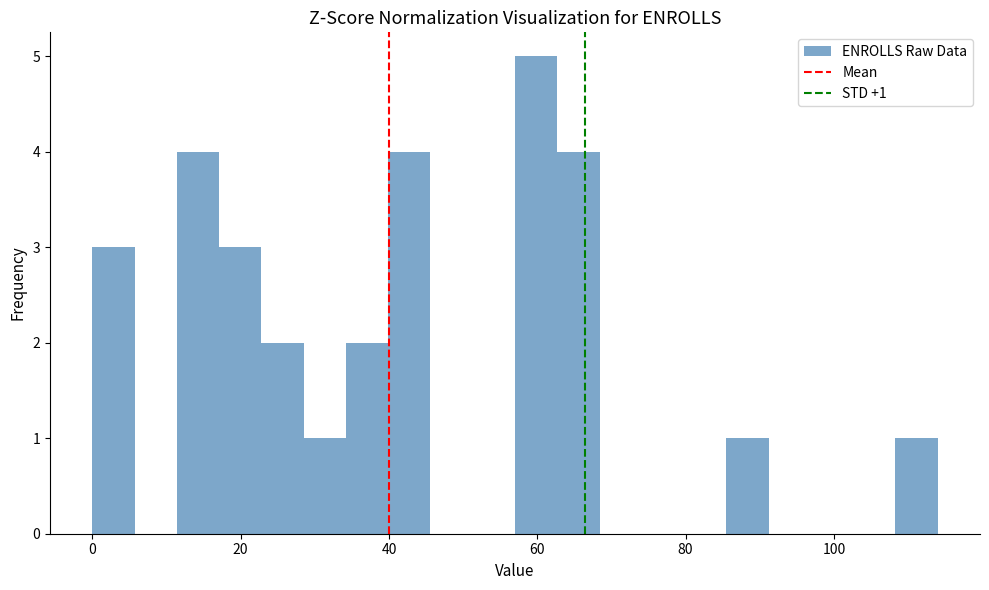

Around what value on the x-axis is the tallest bar? Give the approximate position of its centre, as read against the axis.

60